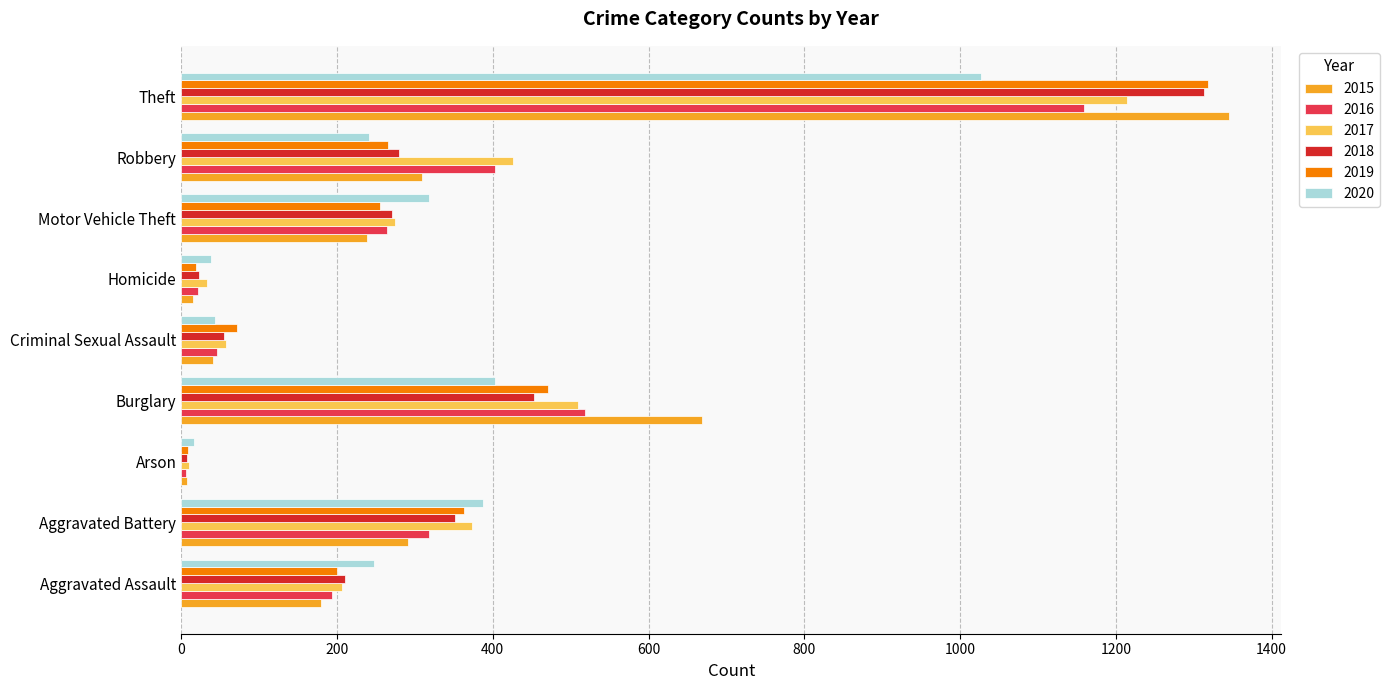

What is the total value across all series at Motor Vehicle Theft?

1621